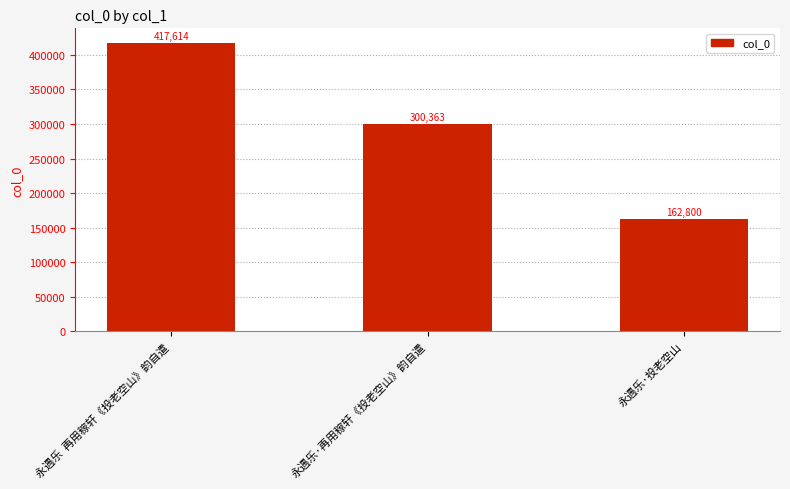

What is the label of the 2nd bar from the right?

永遇乐·再用稼轩《投老空山》韵自遣